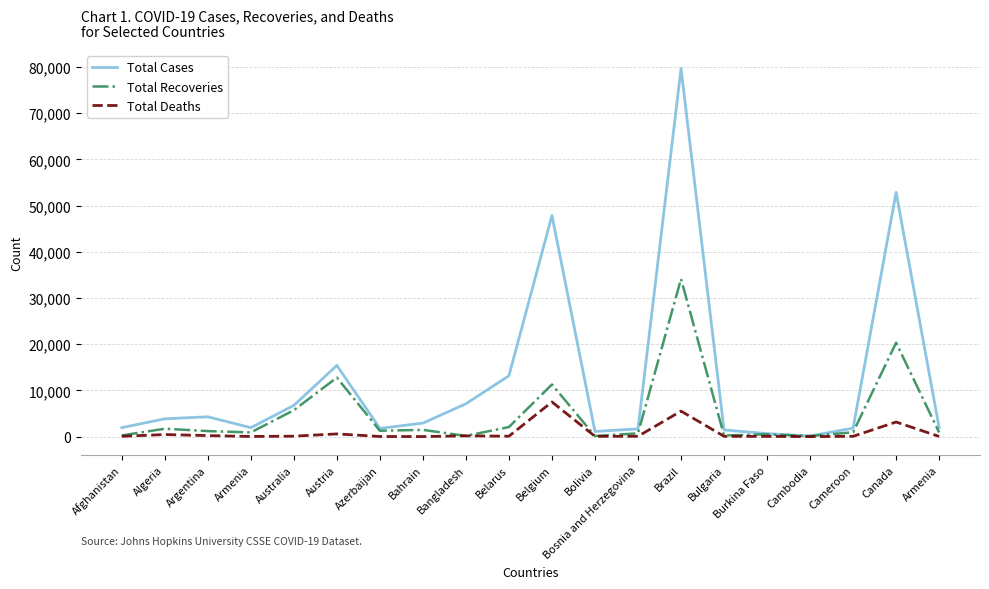

How many lines are shown in the chart?

3